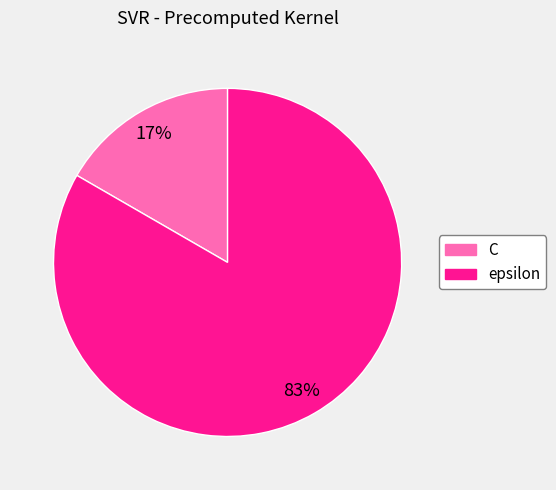

True or false: epsilon accounts for 83% of the total.

True